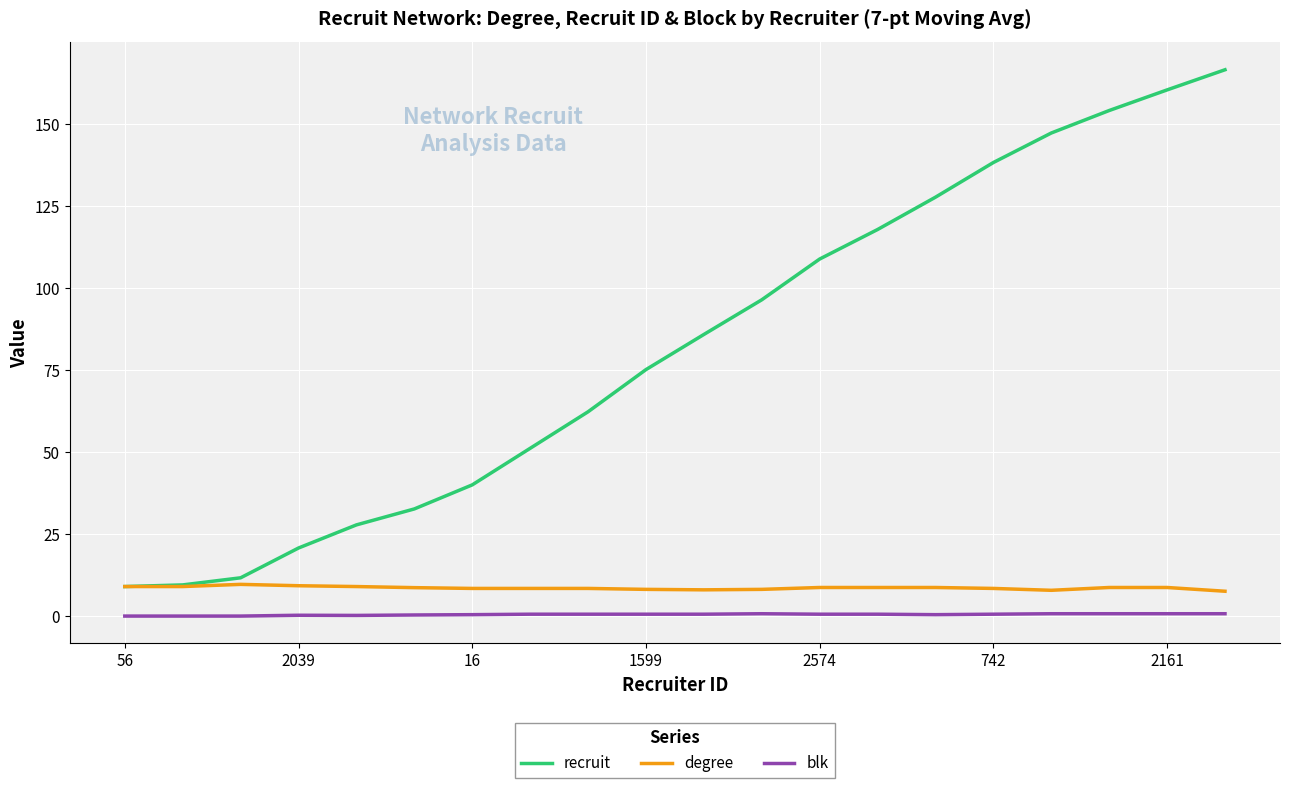

What is the average value of the recruit series?

82.2